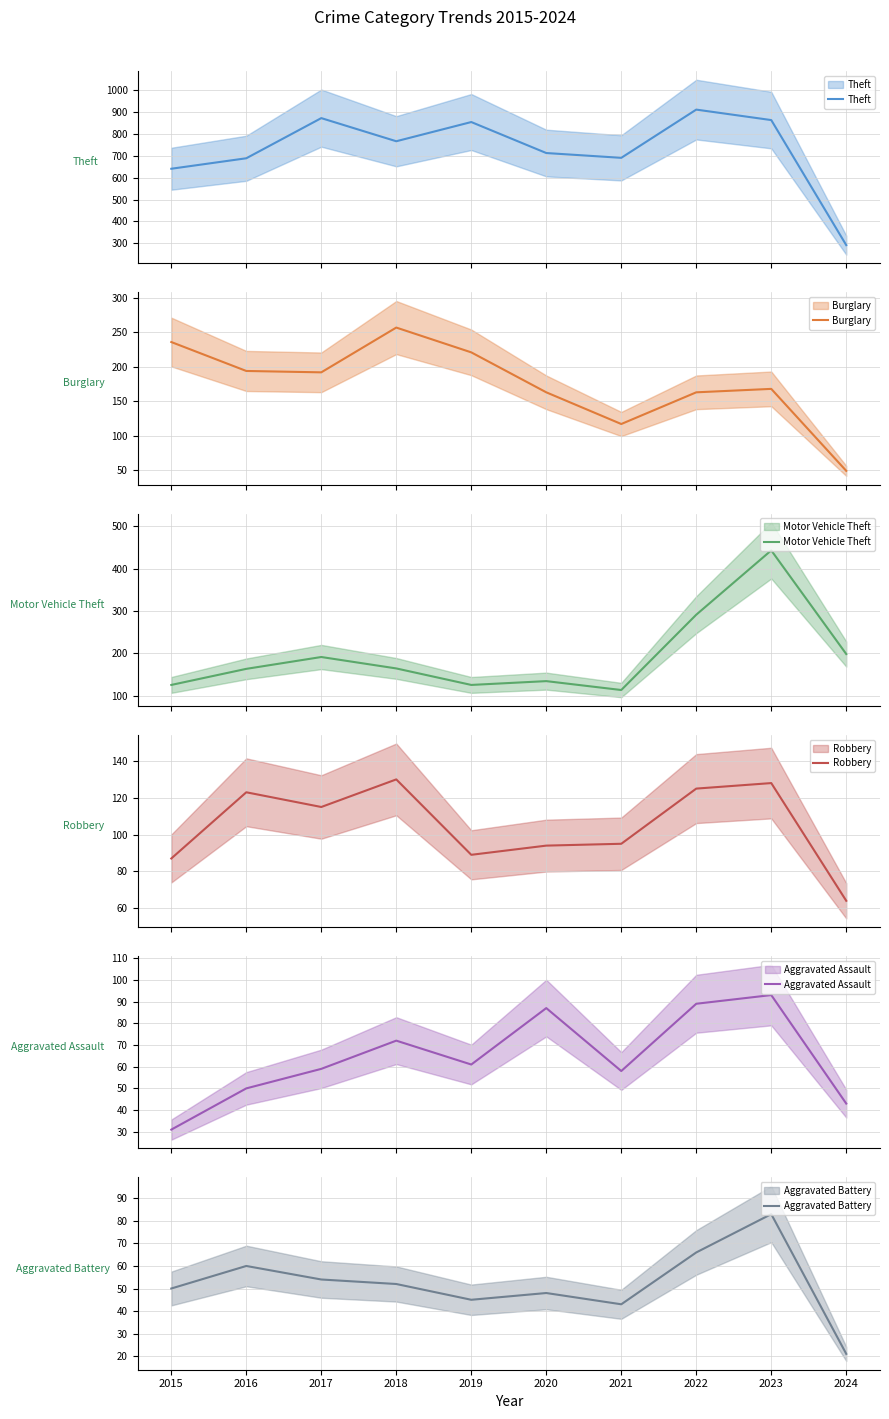

What is the average value of the Theft series?

730